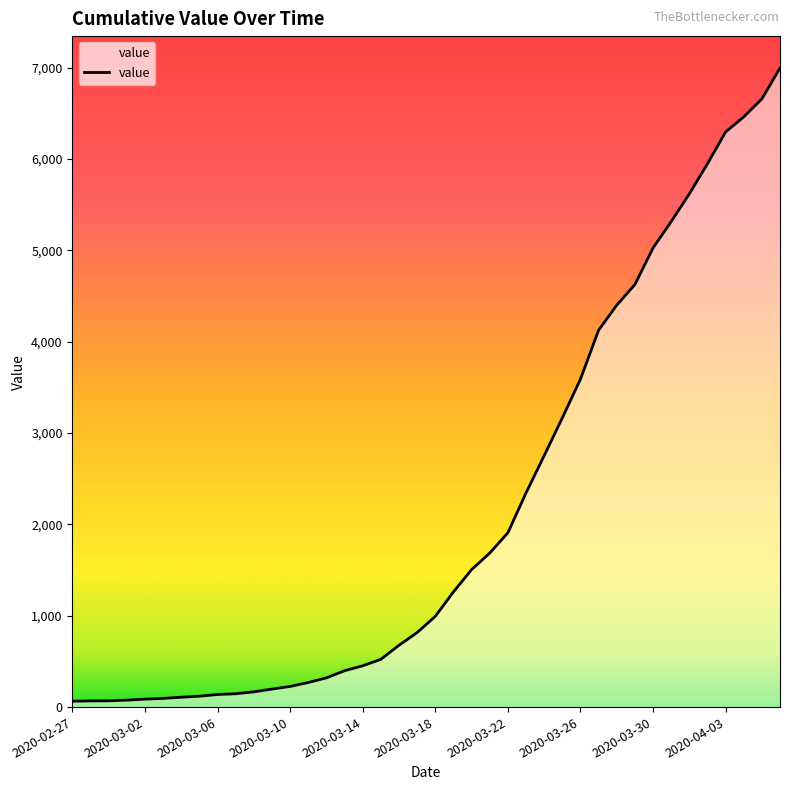

What is the greatest value displayed?

6995